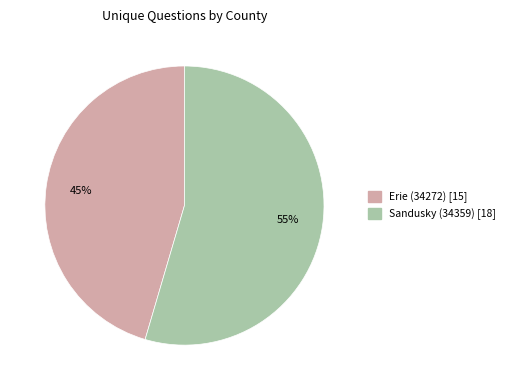

The Sandusky (34359) slice represents 55% of the pie. True or false?

True